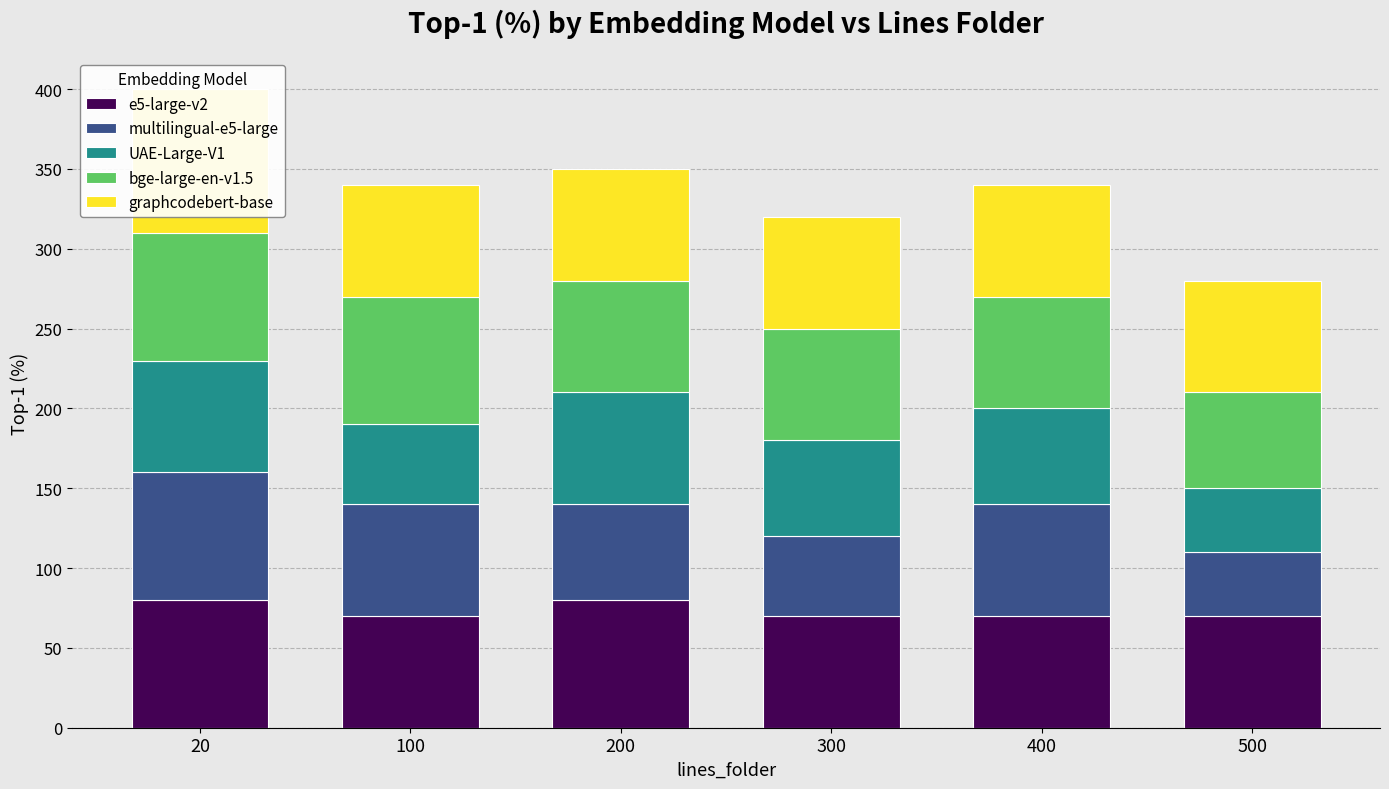

Reading left to right, list all the values displayed in this chart.

e5-large-v2: 80	70	80	70	70	70
multilingual-e5-large: 80	70	60	50	70	40
UAE-Large-V1: 70	50	70	60	60	40
bge-large-en-v1.5: 80	80	70	70	70	60
graphcodebert-base: 90	70	70	70	70	70